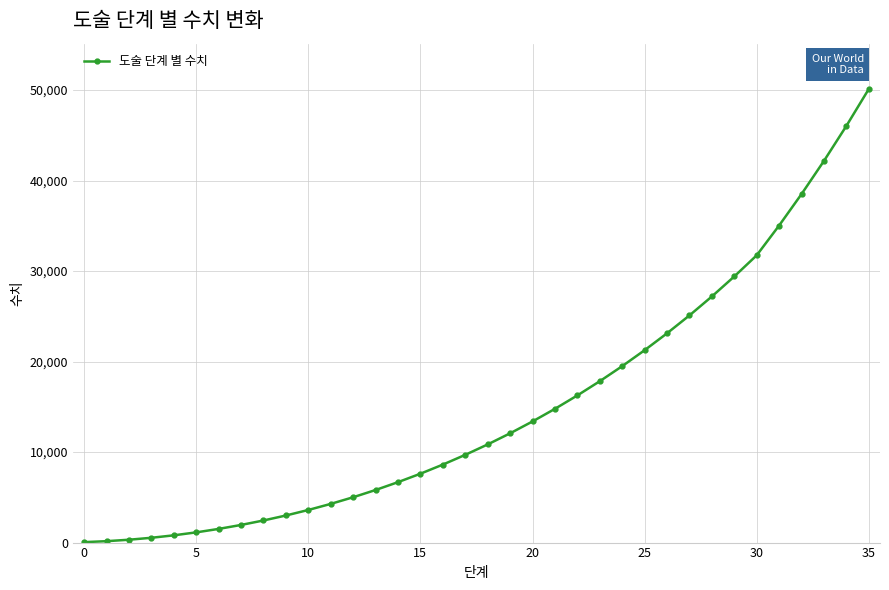

What is the sum of all values?

537545.9